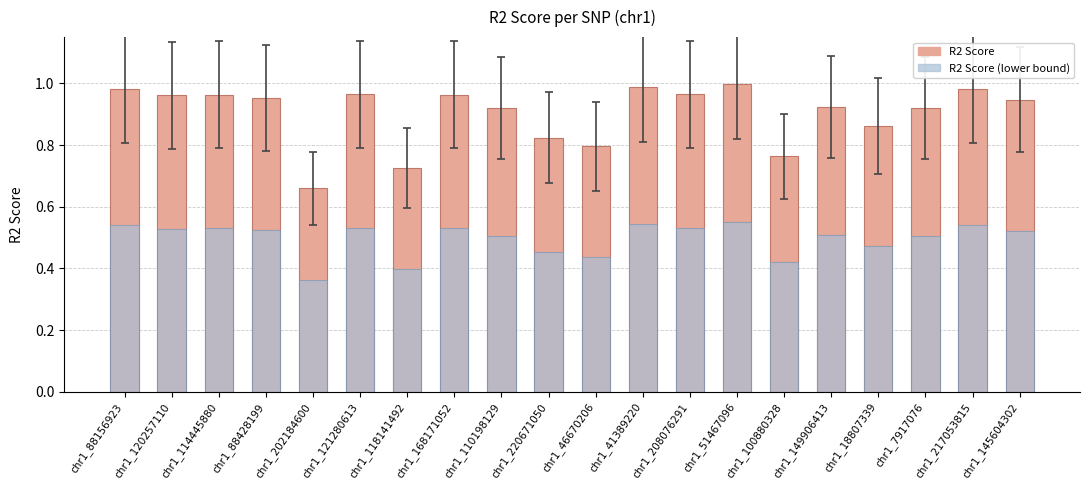

Does the chart contain any negative values?

No